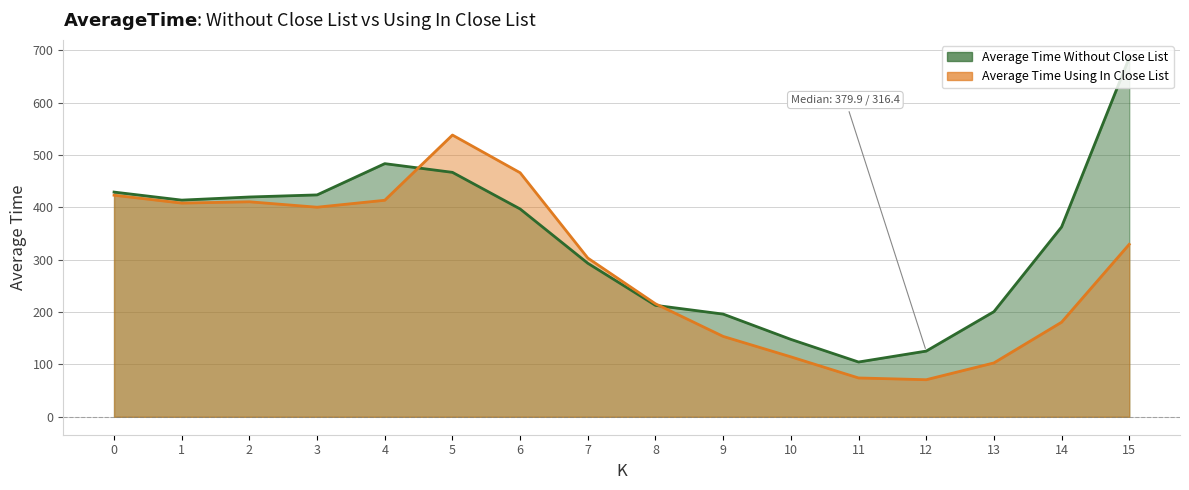

Read the Average Time Without Close List value at 7.

293.3